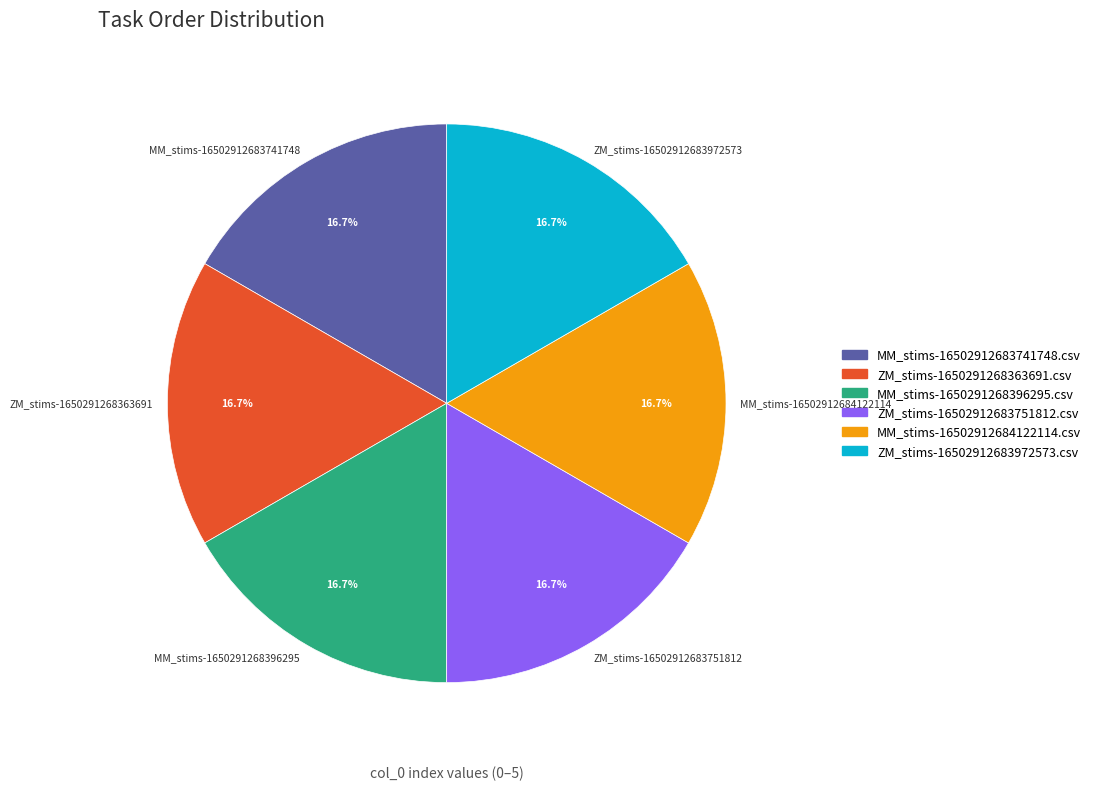

Does any single category account for the majority?

No